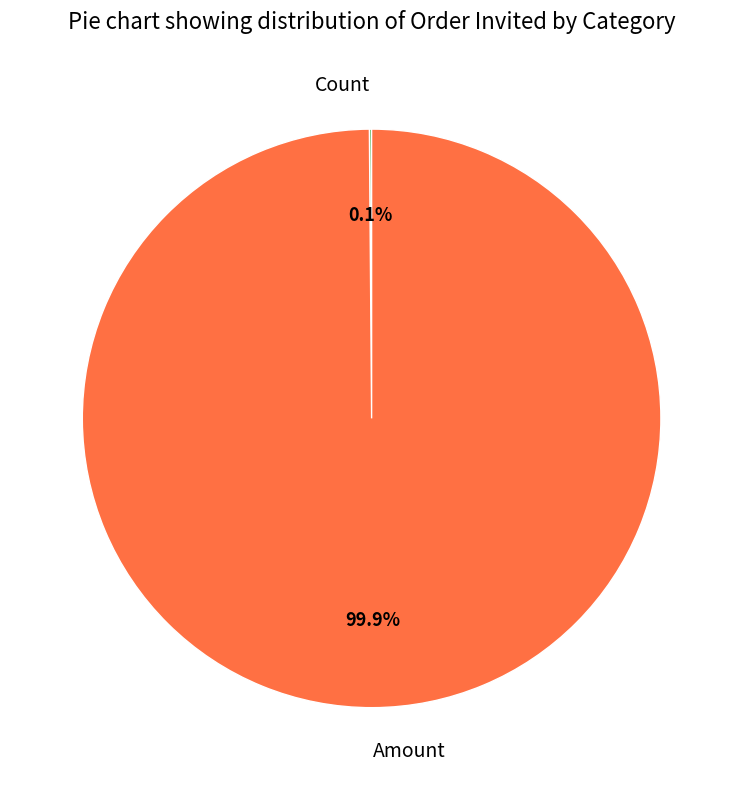

What percentage is NOT represented by Amount?

0.1%